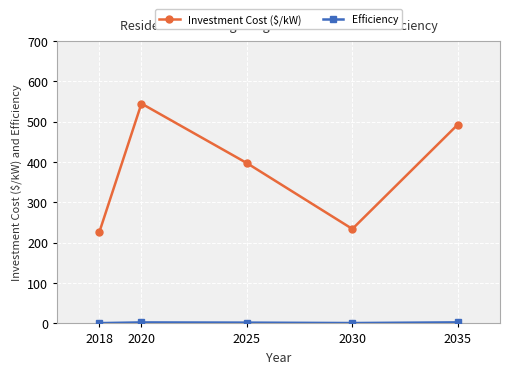

How many interior local valleys does the Investment Cost ($/kW) series have?

1